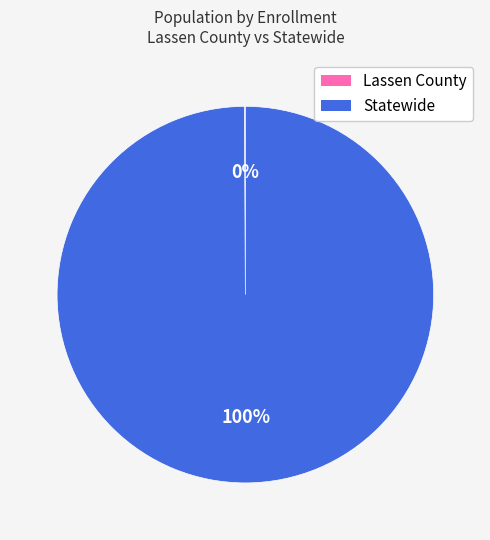

The Statewide slice represents 100% of the pie. True or false?

True